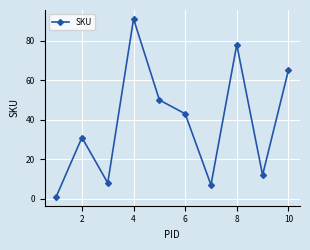

Count the number of data series in this chart.

1